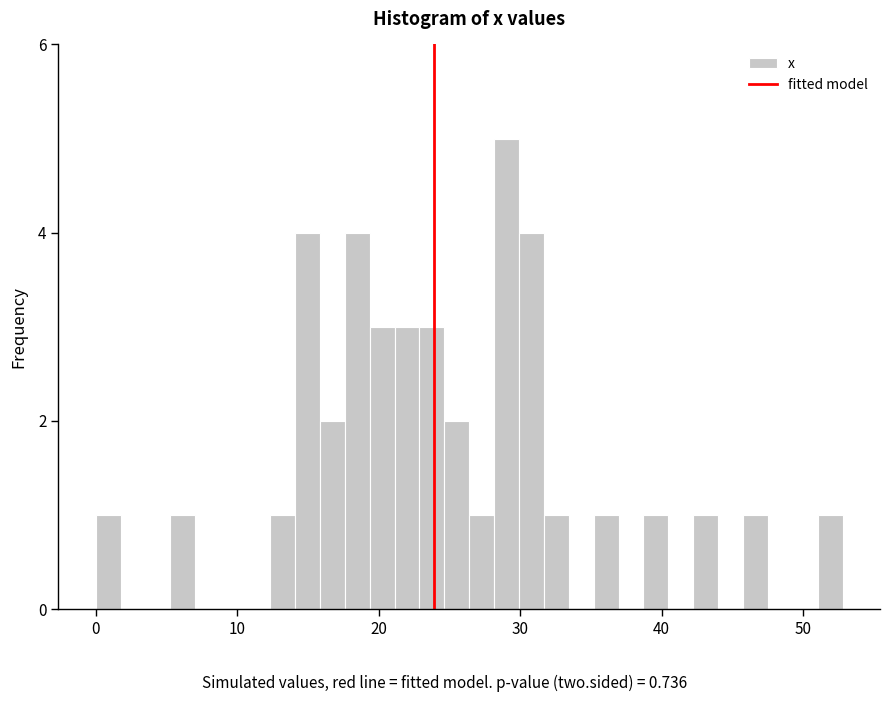

Read against the x-axis, roughly where is the centre of the tallest bar?

29